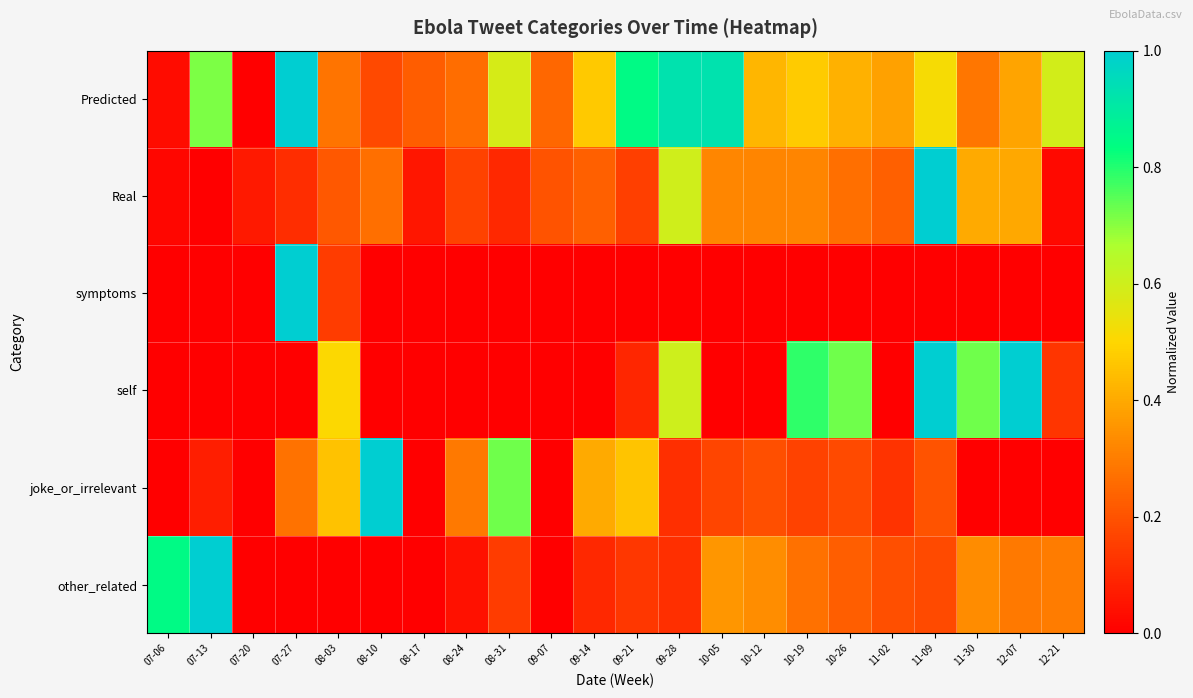

At how many categories does at least one series exceed 0?

22